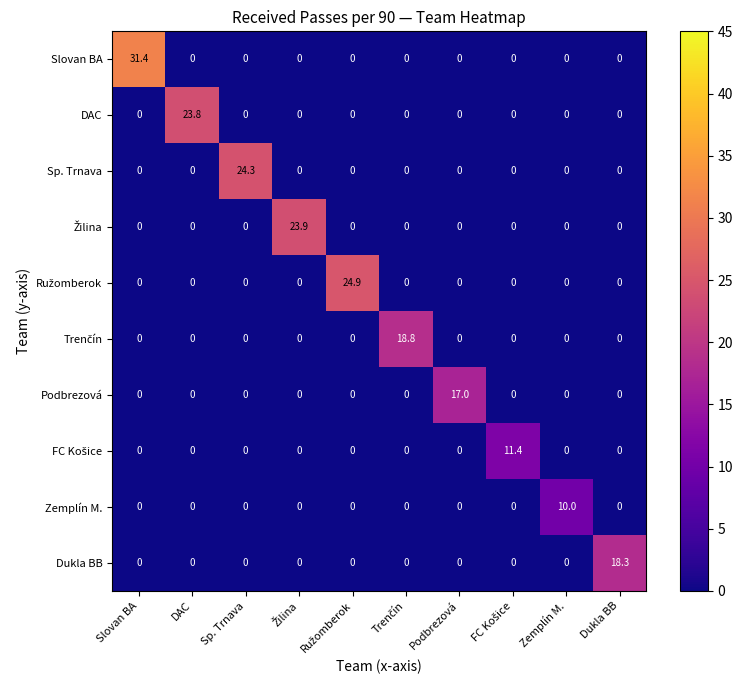

Which series has the largest total across all categories?

Slovan BA